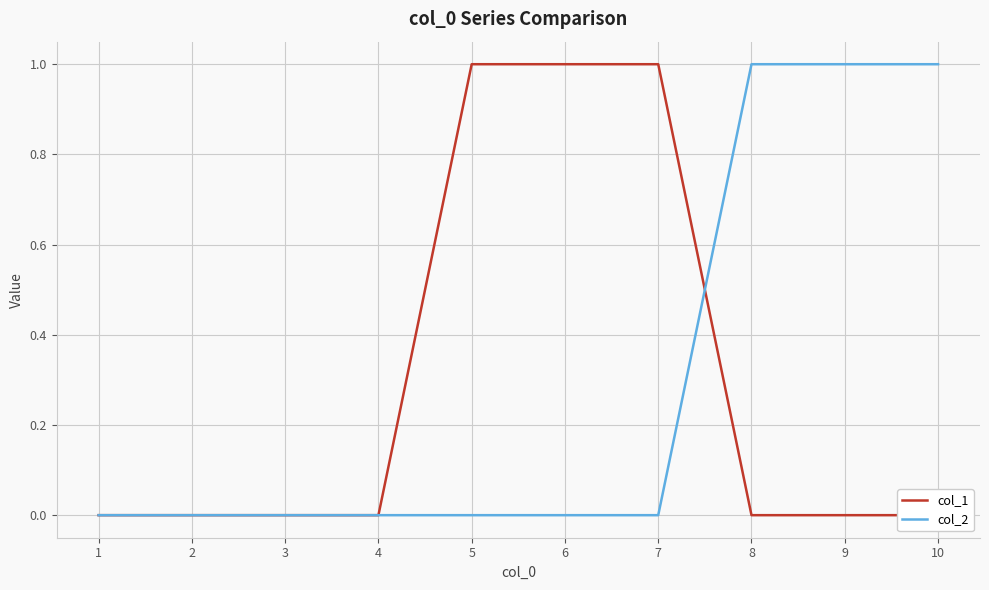

What are all the series names shown in the legend?

col_1, col_2